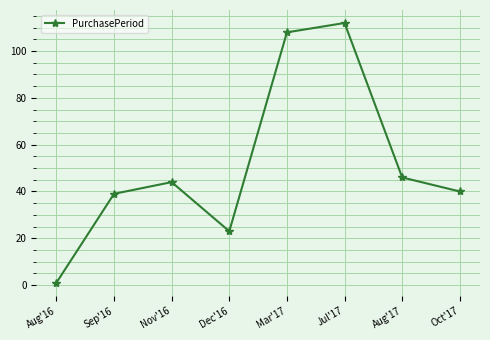

The value at Aug'16 is 1. True or false?

True